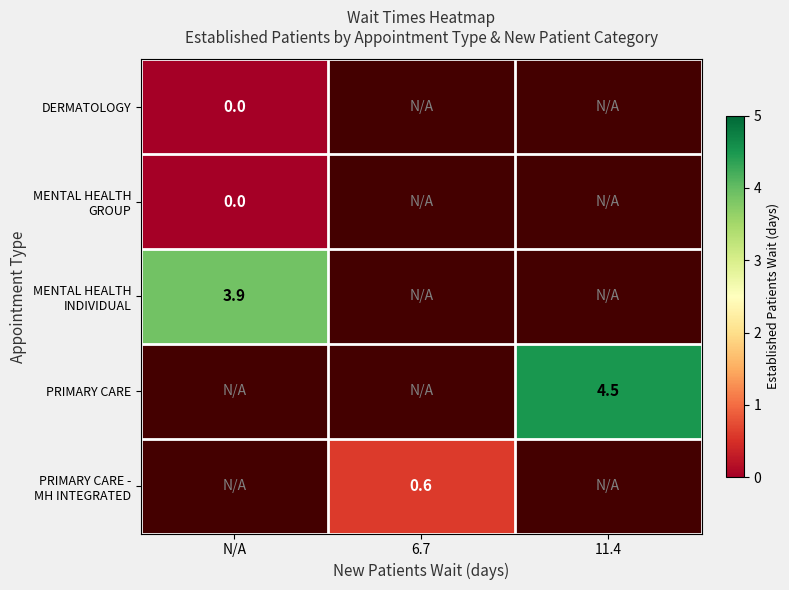

At how many categories does at least one series exceed 2?

2